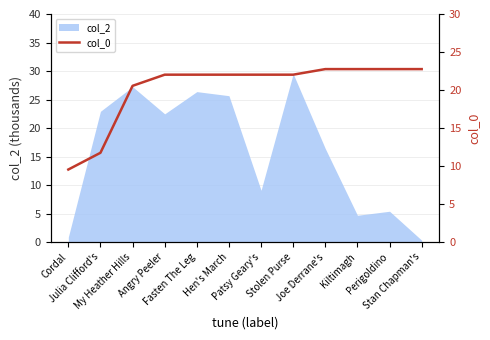

How many values are below 22?

3